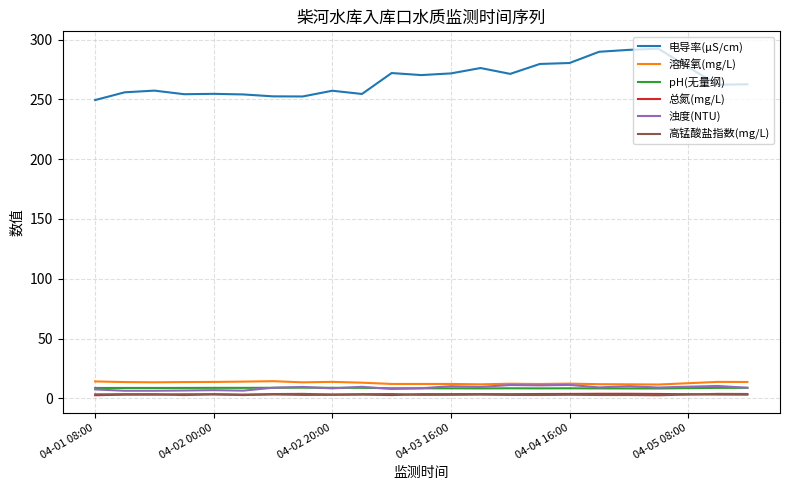

True or false: 总氮(mg/L) and 溶解氧(mg/L) cross at least once.

False